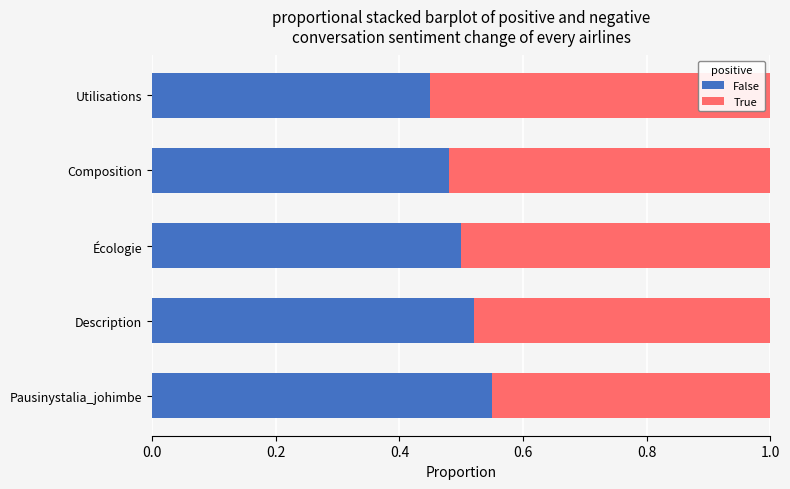

At which label does False reach its peak?

Pausinystalia_johimbe